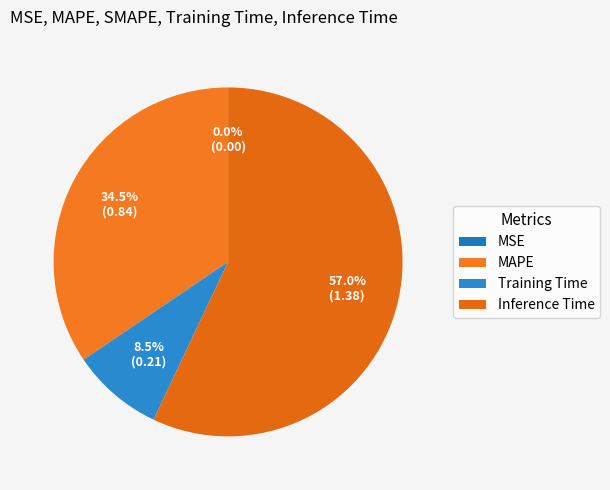

The Training Time slice represents 21% of the pie. True or false?

False